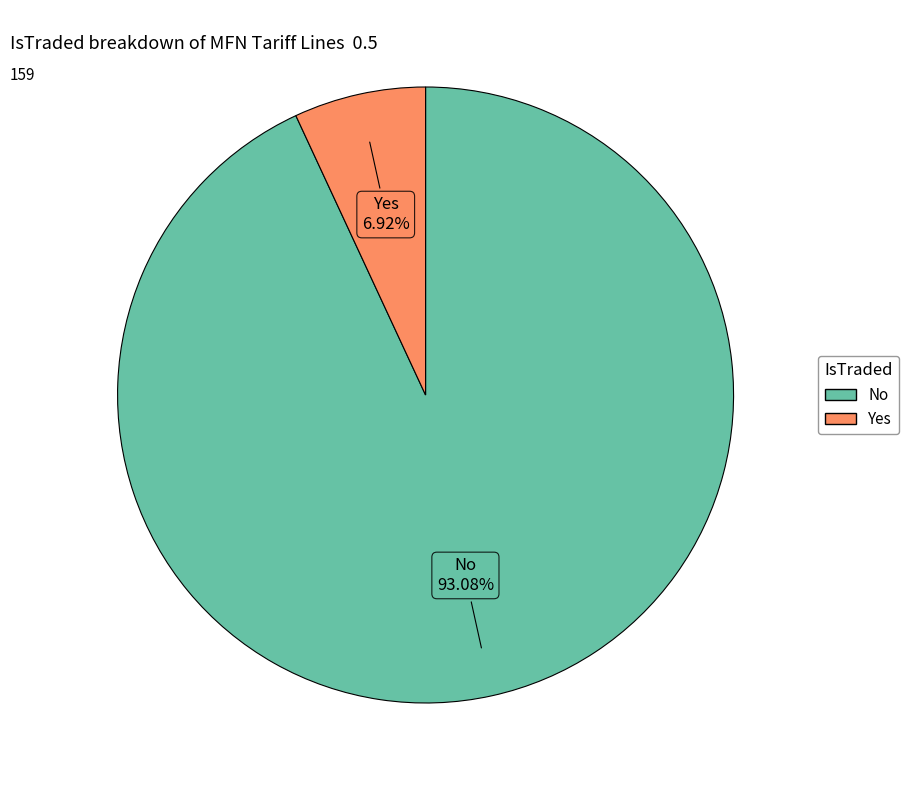

What percentage is the No slice, to the nearest percent?

93%